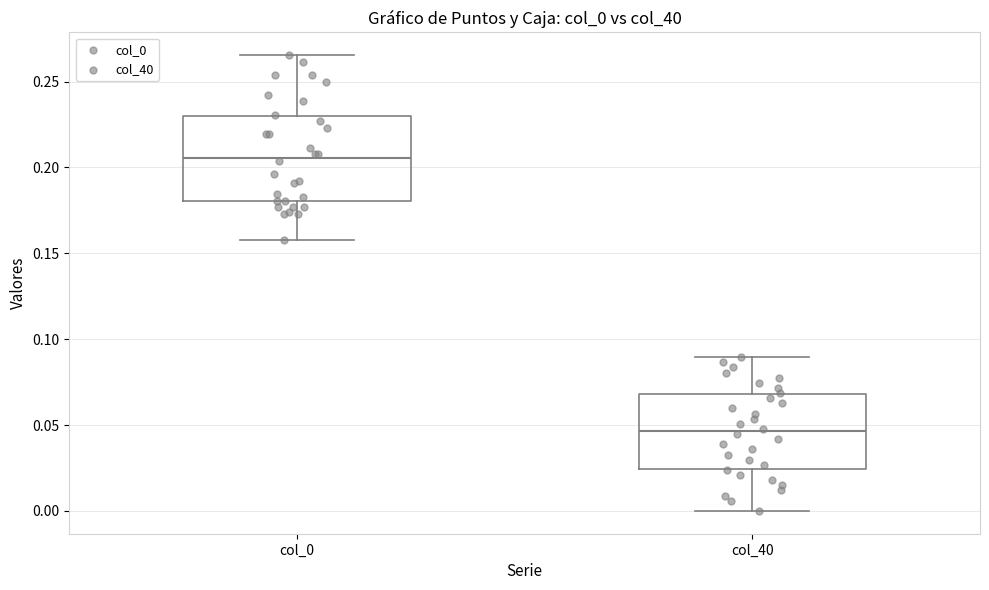

Where is the upper edge of the box for col_0 on the y-axis? The values are not printed on the chart, so give them approximately, as read against the axis.

0.230